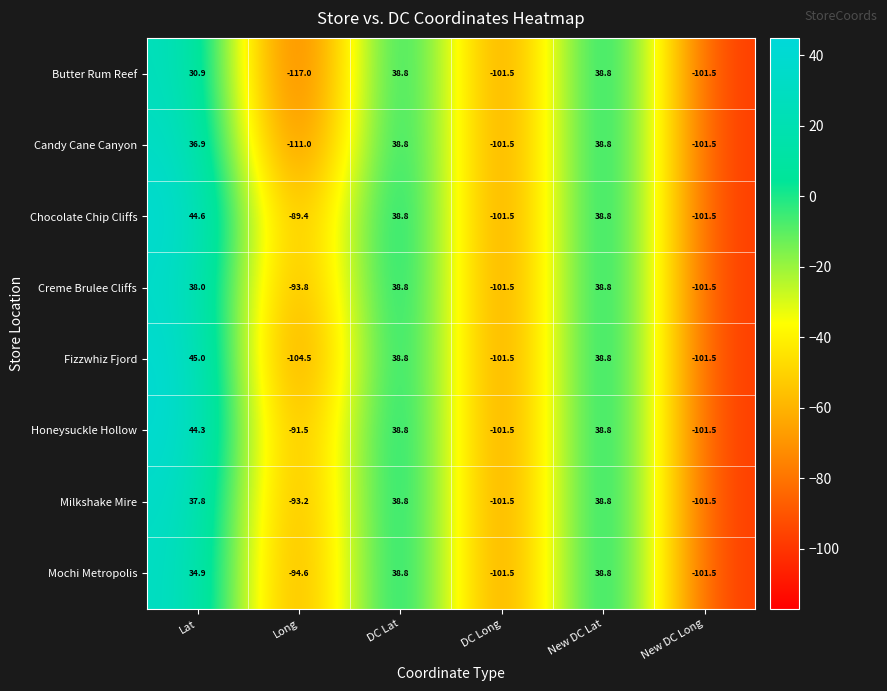

Which label corresponds to the largest value in the chart?

Lat